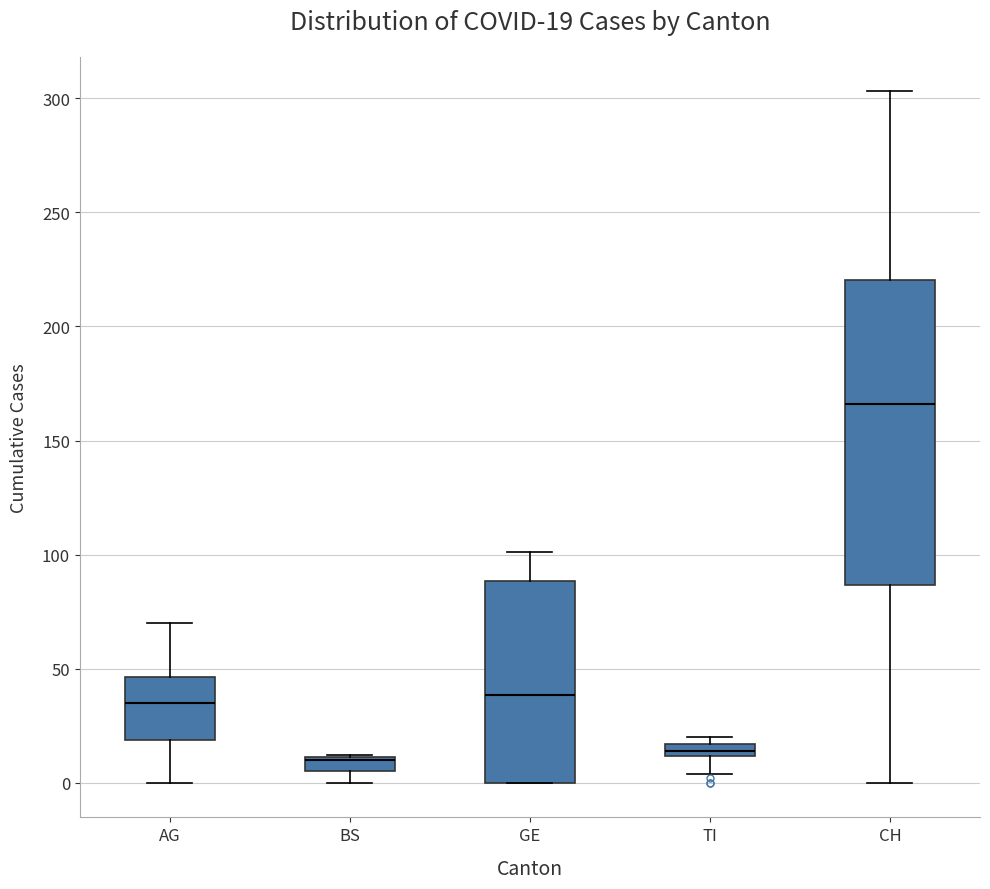

Which box is the tallest, from its lower edge to its upper edge?

CH